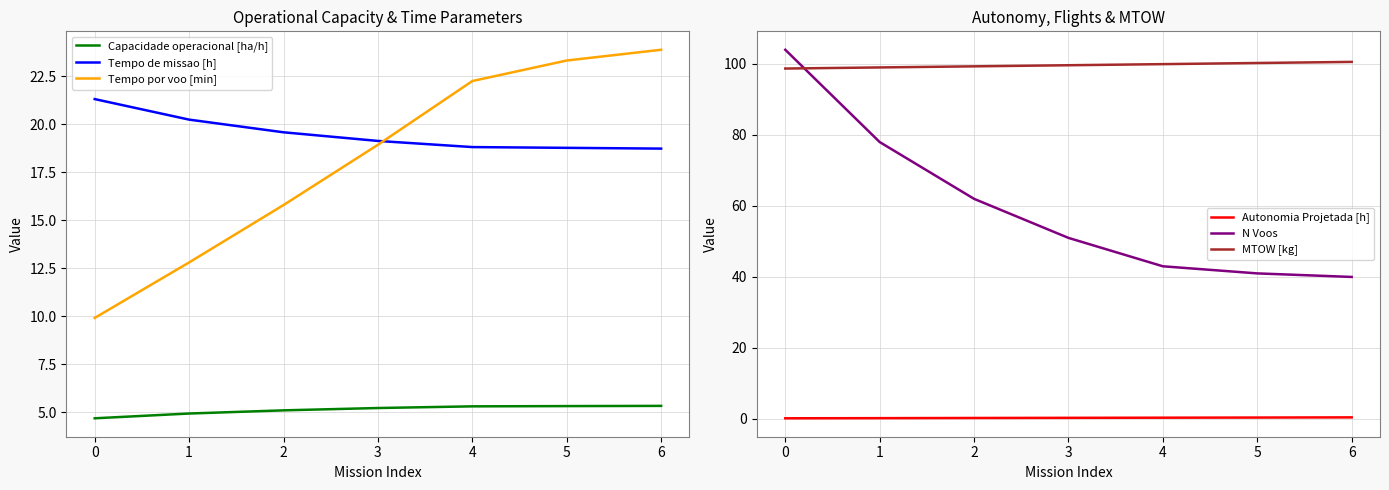

List the labels in order of Tempo por voo [min] value, smallest first.

0, 1, 2, 3, 4, 5, 6